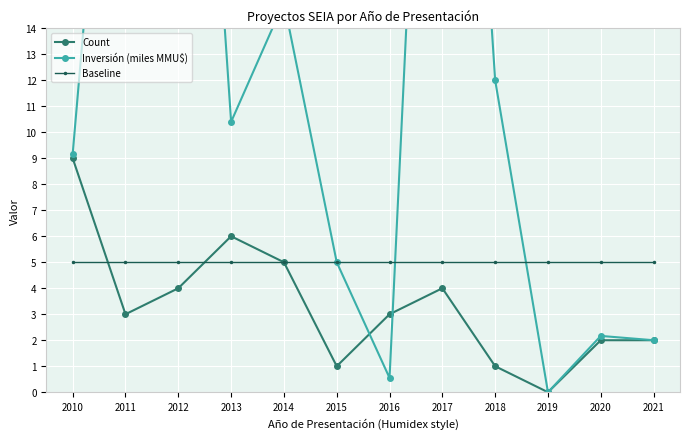

Does the chart display data point markers on the line(s)?

Yes